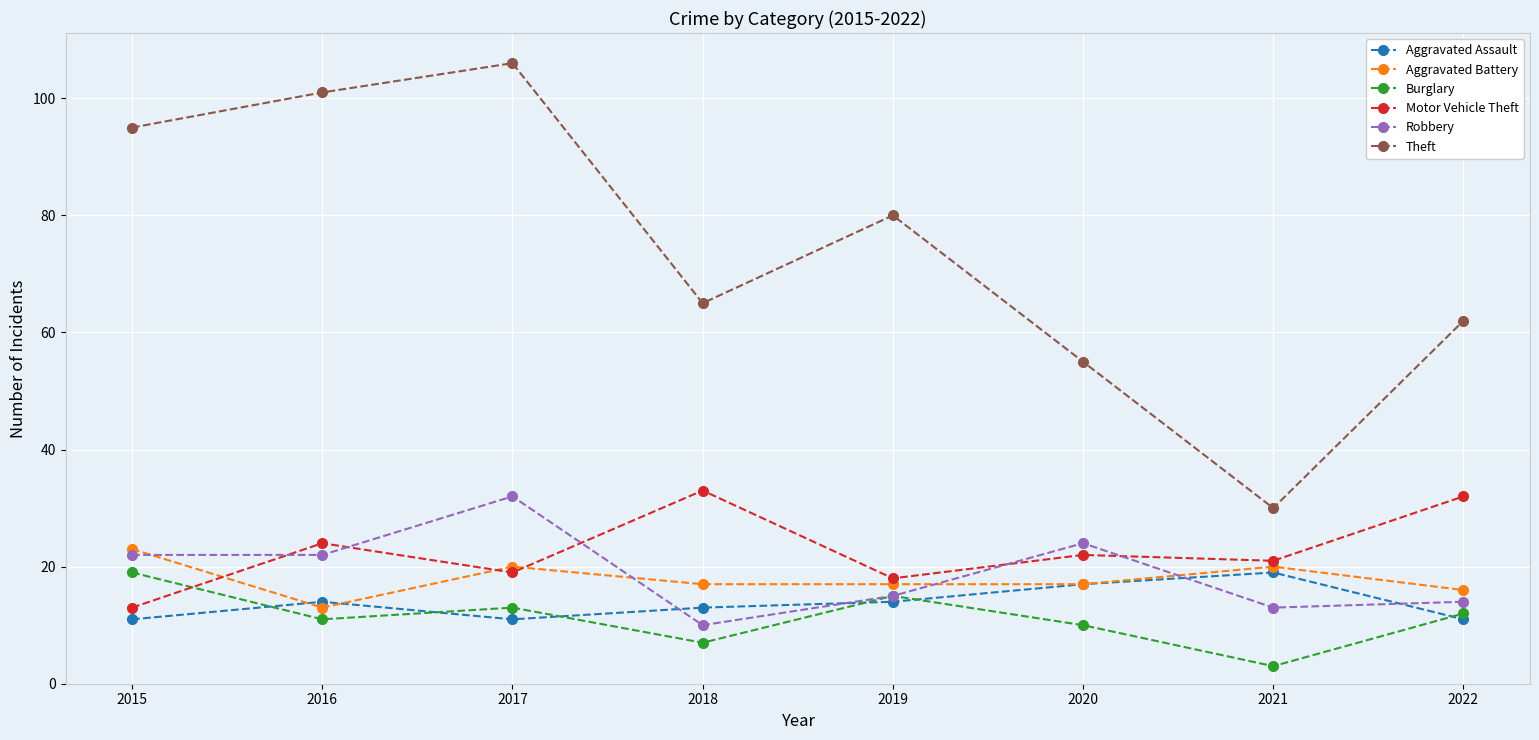

How many data points in Burglary are less than 12?

4